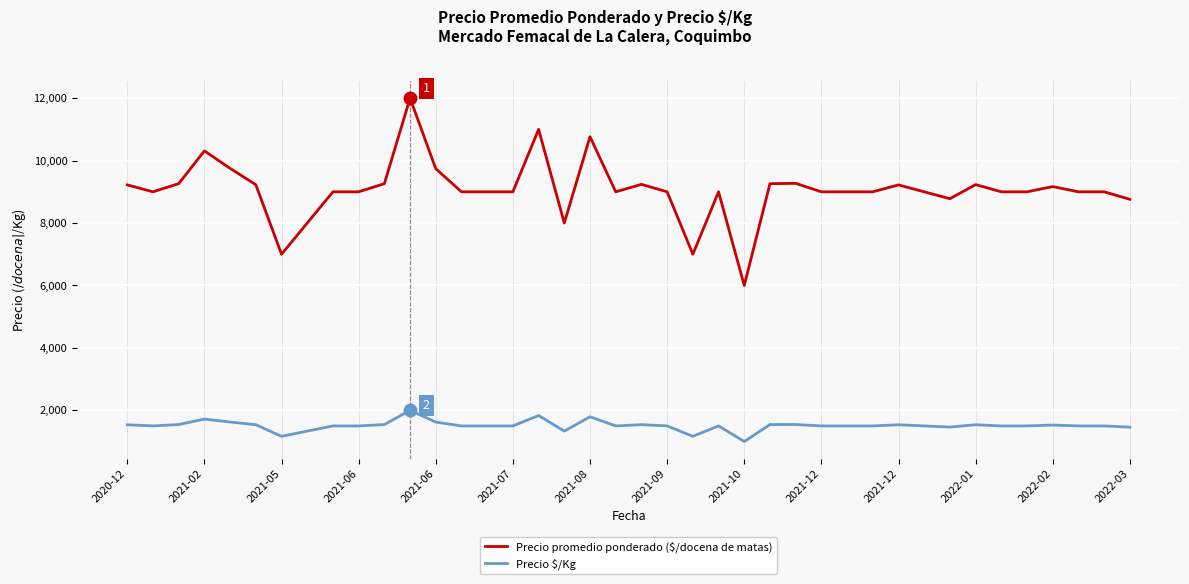

Which series has the largest total across all categories?

Precio promedio ponderado ($/docena de matas)